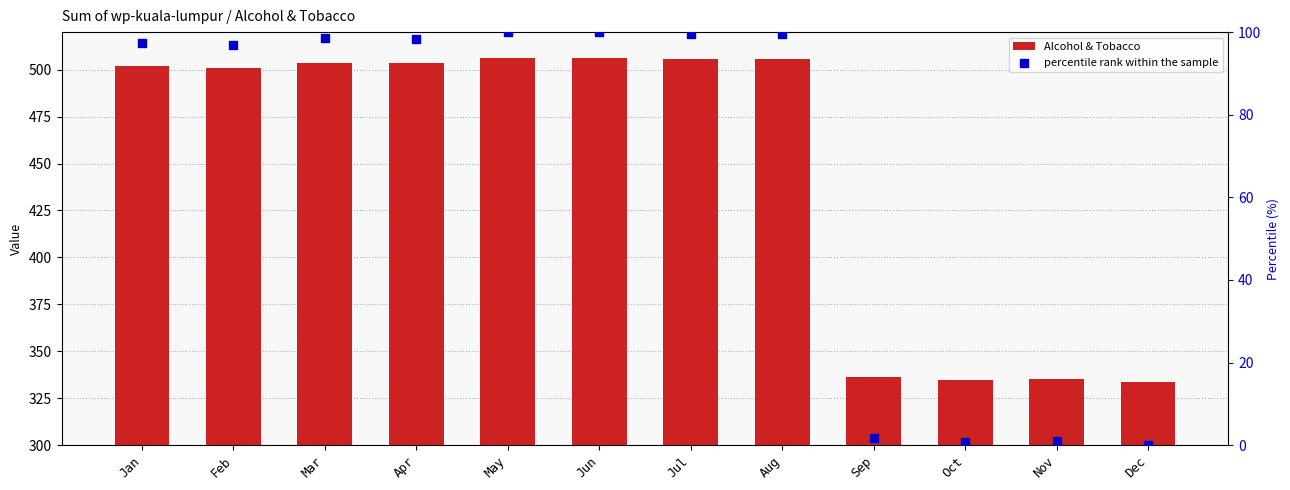

Which series has the largest total across all categories?

Alcohol & Tobacco